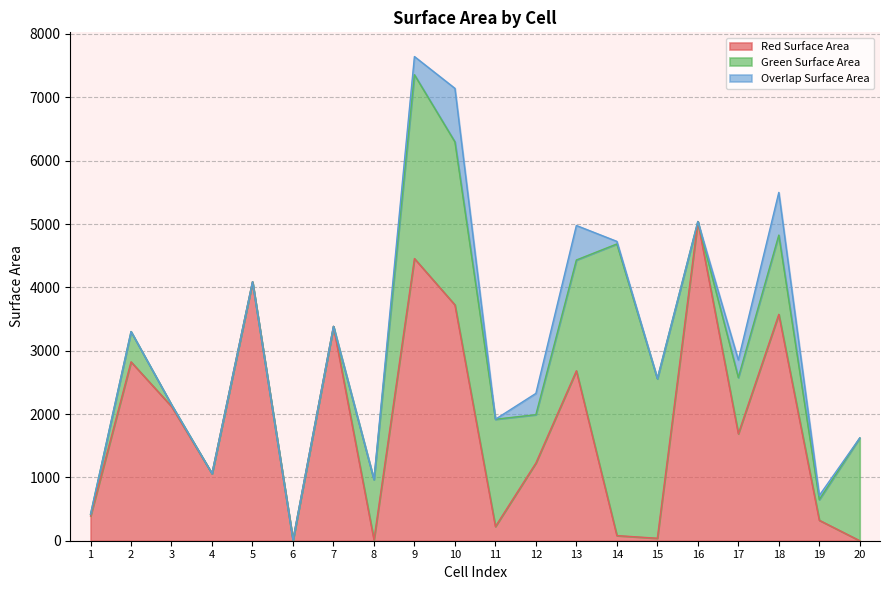

What is the average value of the Red Surface Area series?

1847